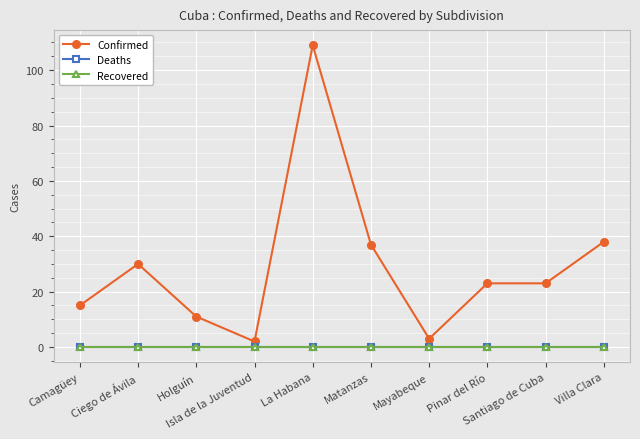

True or false: Deaths and Recovered intersect in this chart.

False